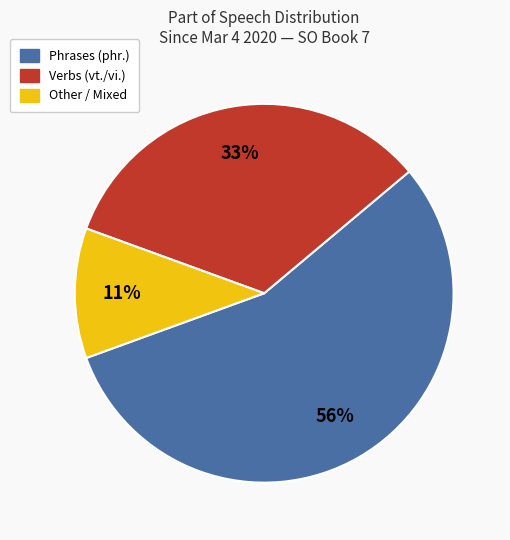

Does any single category account for the majority?

Yes